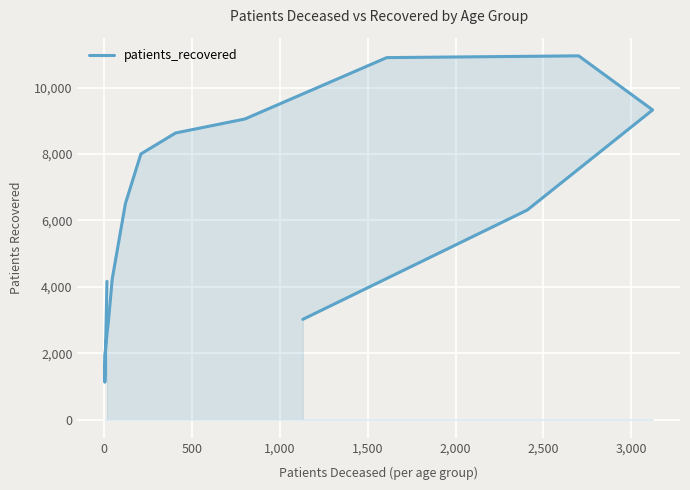

What is the label of the 11th point from the right?

2,000